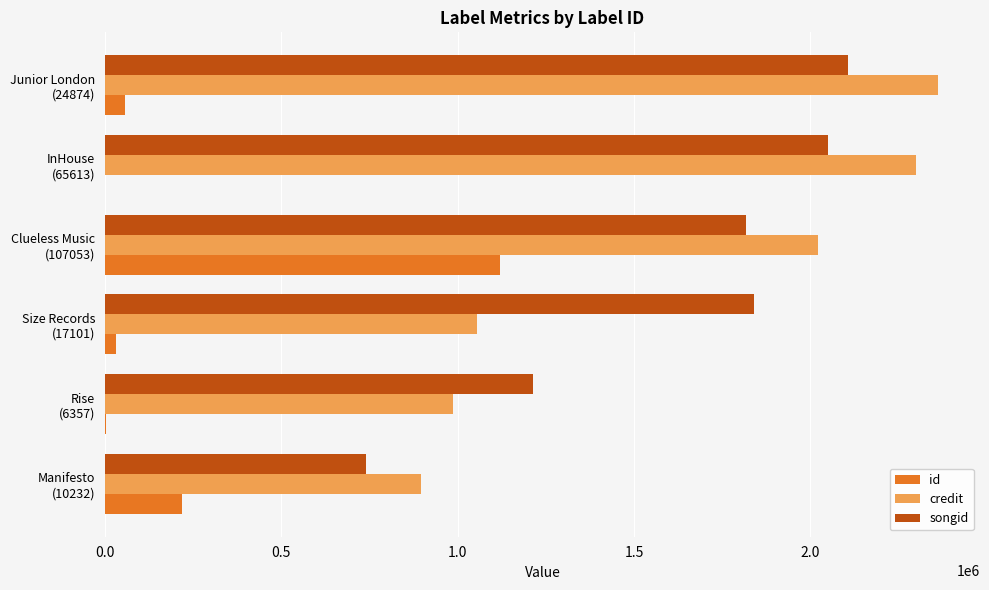

Which series has the largest total across all categories?

songid